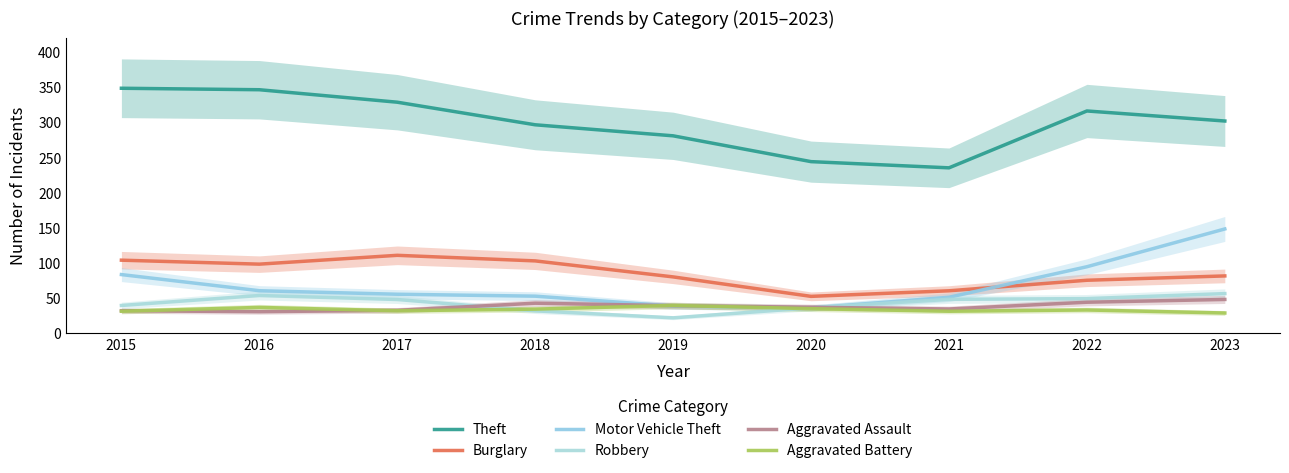

Between 2021 and 2017, which is larger?

2017